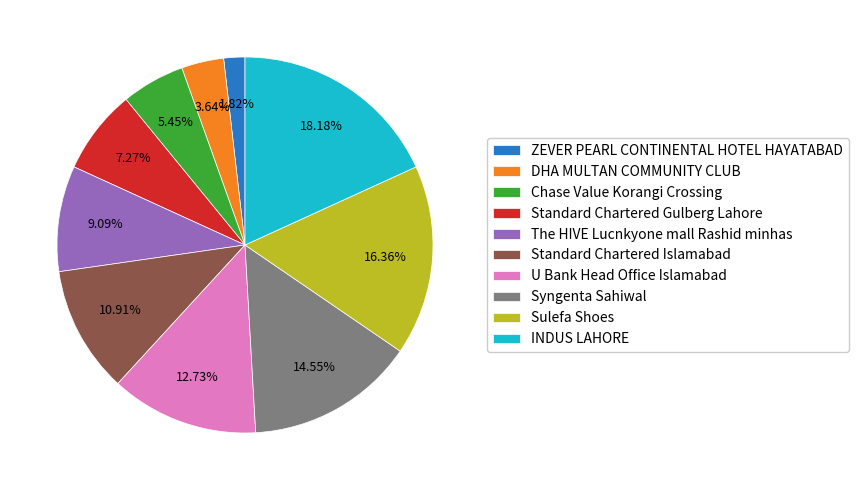

Combined, do Sulefa Shoes and DHA MULTAN COMMUNITY CLUB account for over 50%?

No